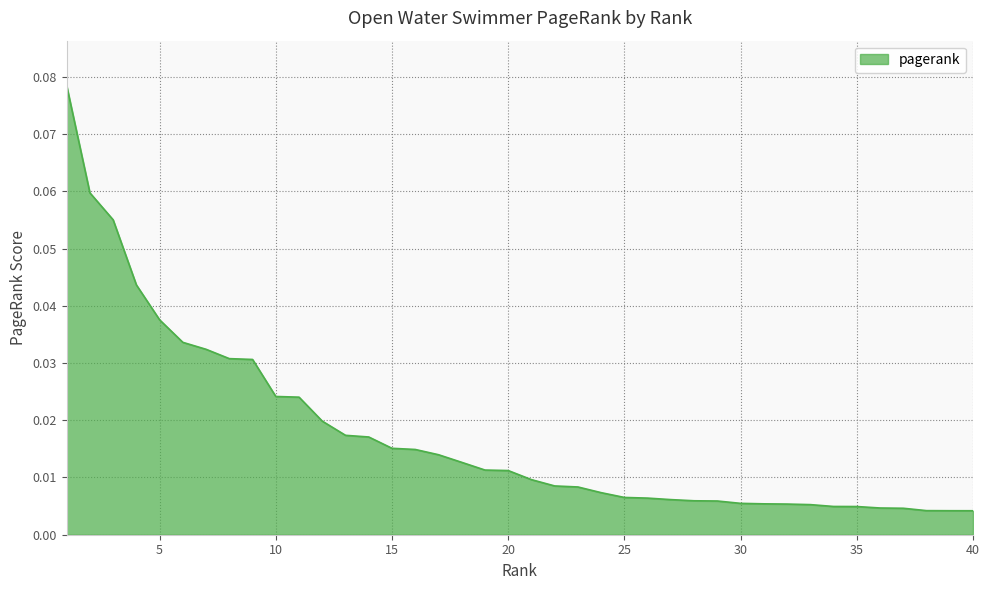

How many lines are shown in the chart?

1